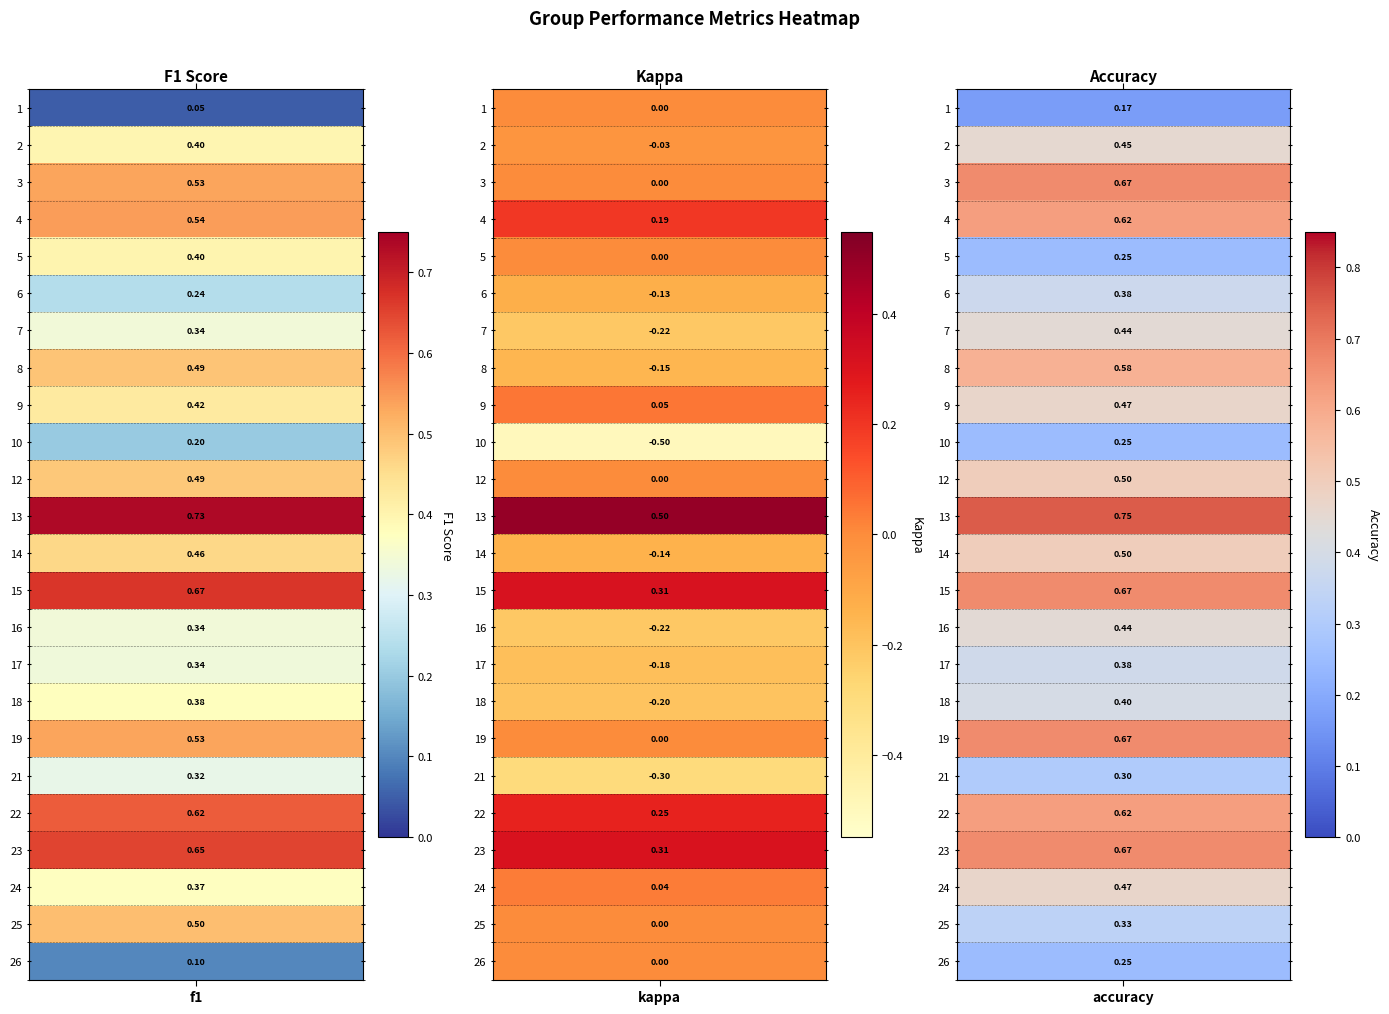

What is the lowest value of the 13 series?

0.5